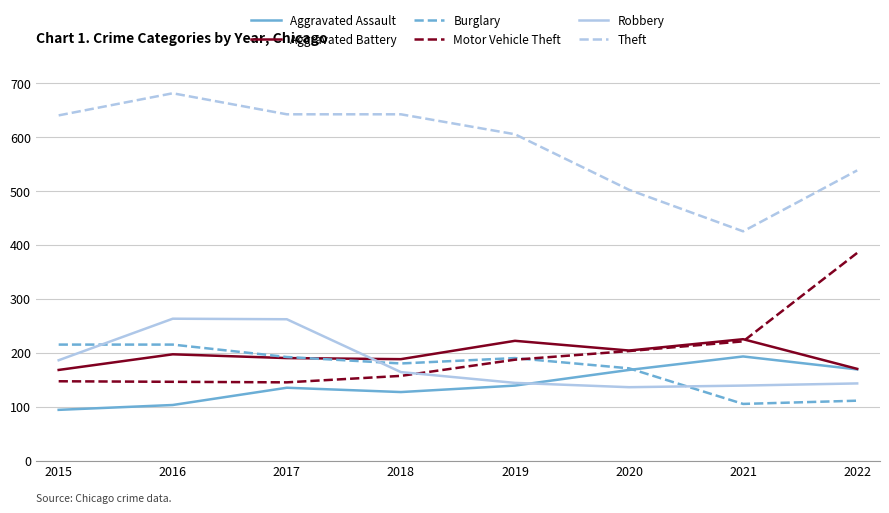

What is the spread (max minus min) of values at 2017?

507